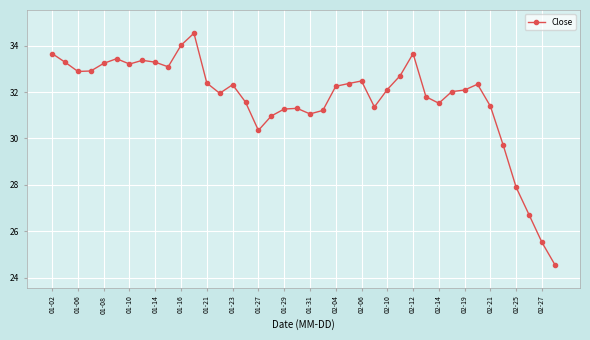

What is the maximum value shown in the chart?

34.5